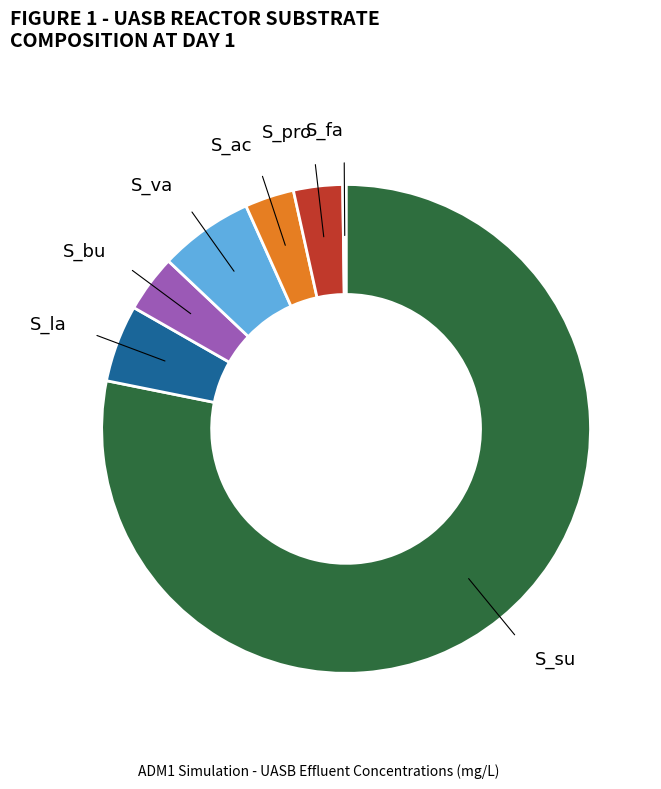

Is there a majority slice in this chart?

Yes